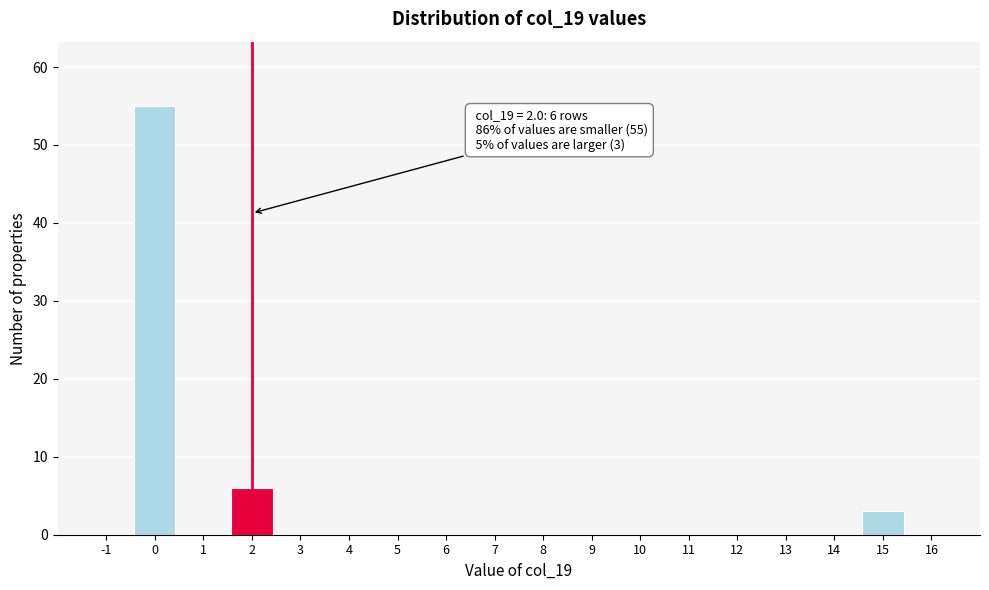

Reading right to left, extract all data points from this chart.

16=0	15=3	14=0	13=0	12=0	11=0	10=0	9=0	8=0	7=0	6=0	5=0	4=0	3=0	2=6	1=0	0=55	-1=0